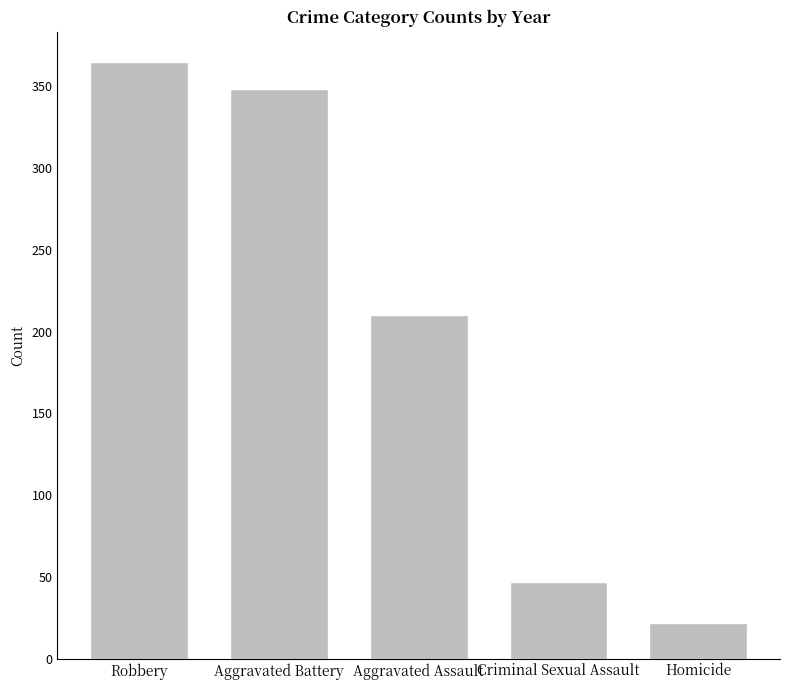

Read the value at Robbery, to the nearest 50.

350